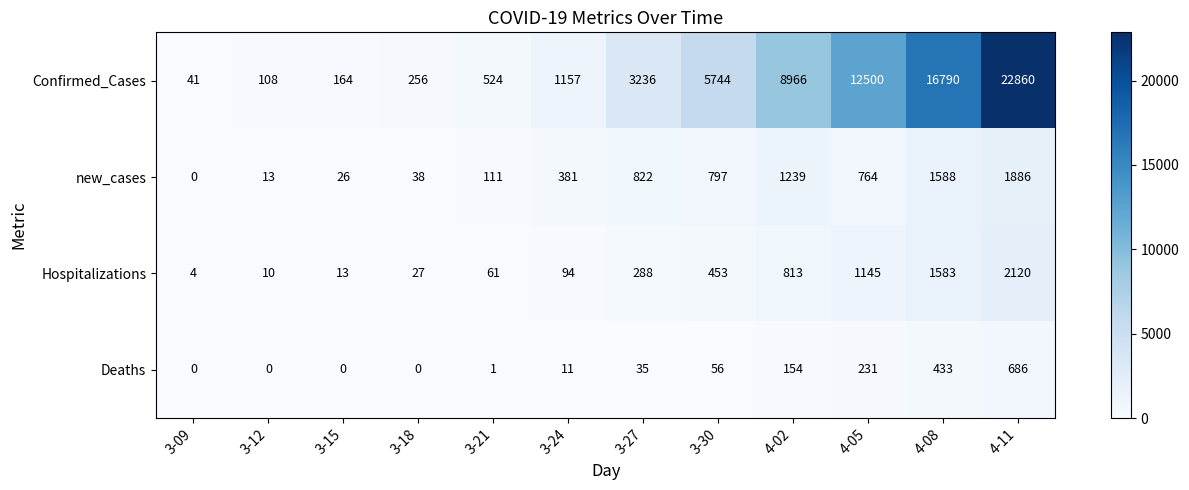

What is the sum of the Hospitalizations values at 3-21 and 3-15?

74